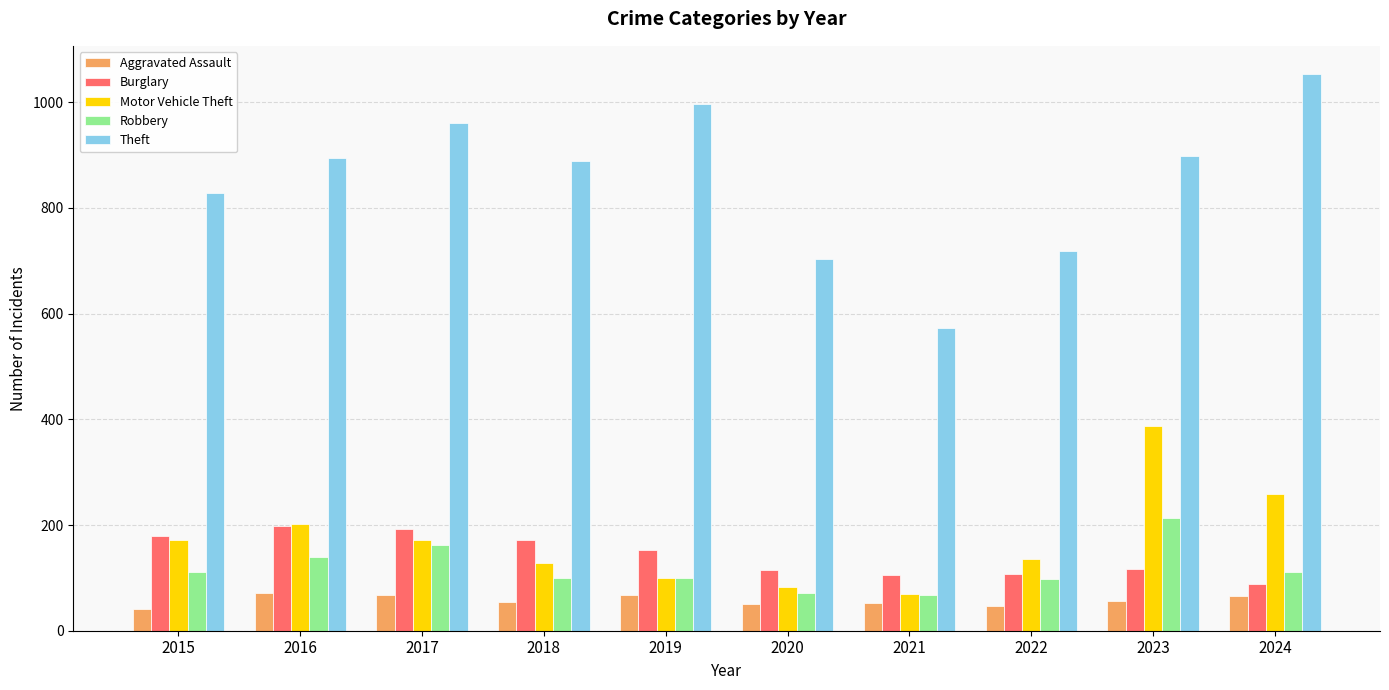

What is the total value across all series at 2015?

1335